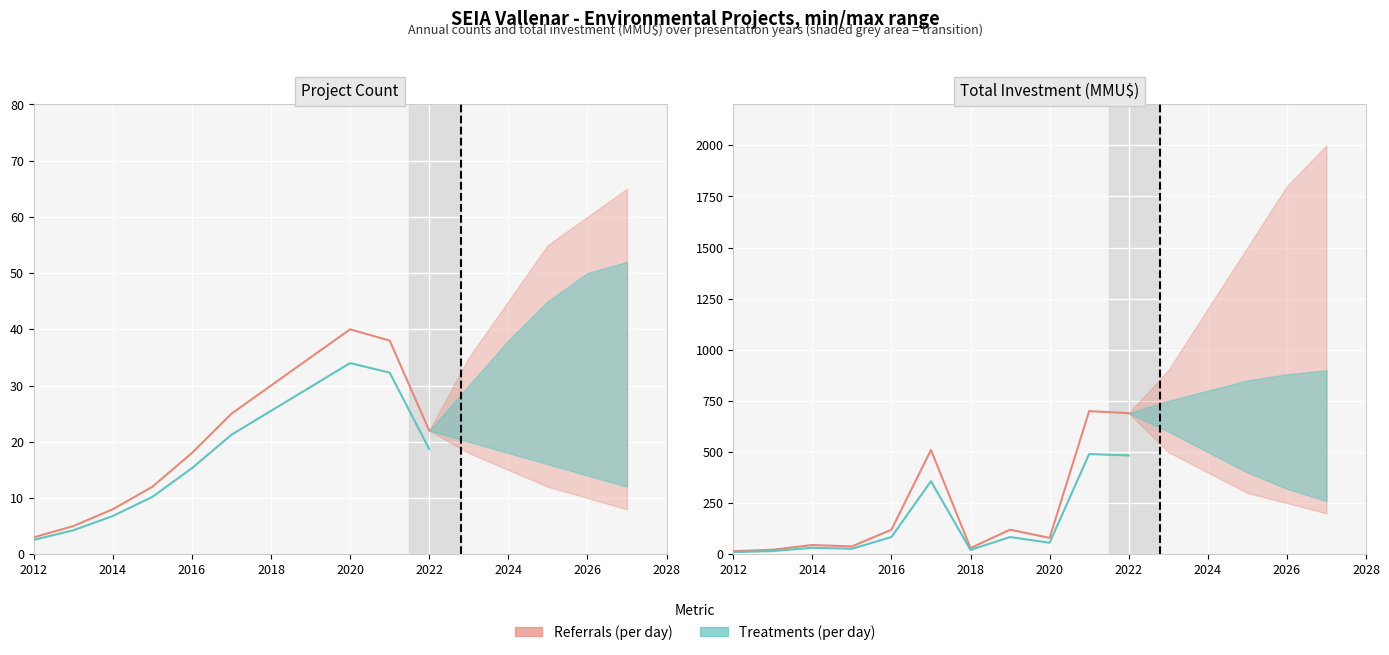

Is the value of Treatments (per day) at 2026 greater than the value of Referrals (per day) at 2026?

No